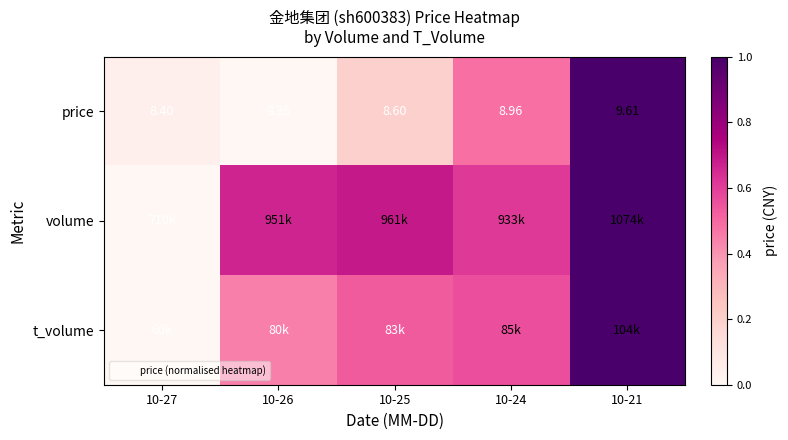

The value of price at 10-25 is 0.2. True or false?

True